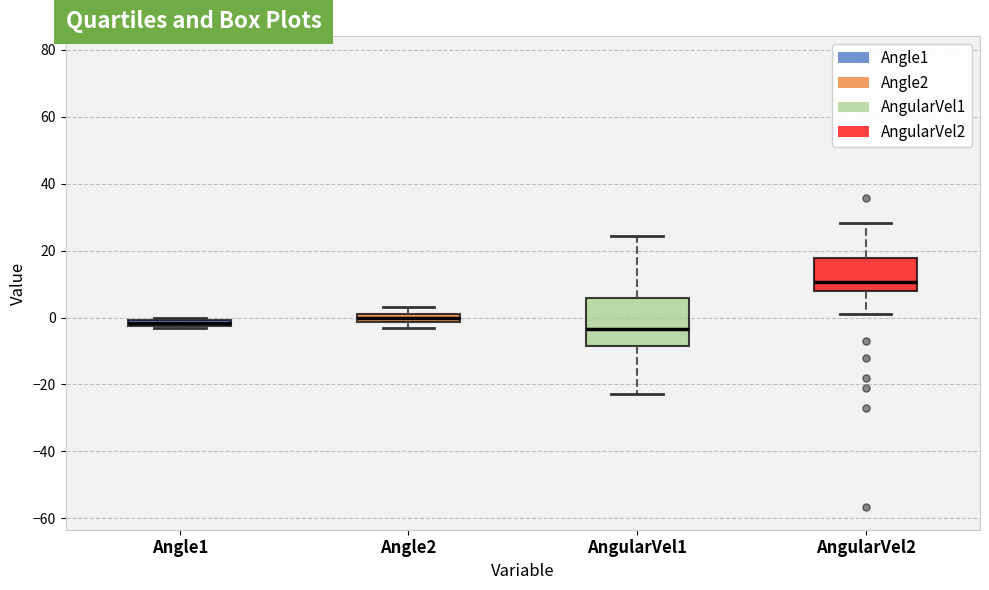

Where is the upper edge of the box for AngularVel2 on the y-axis? The values are not printed on the chart, so give them approximately, as read against the axis.

18